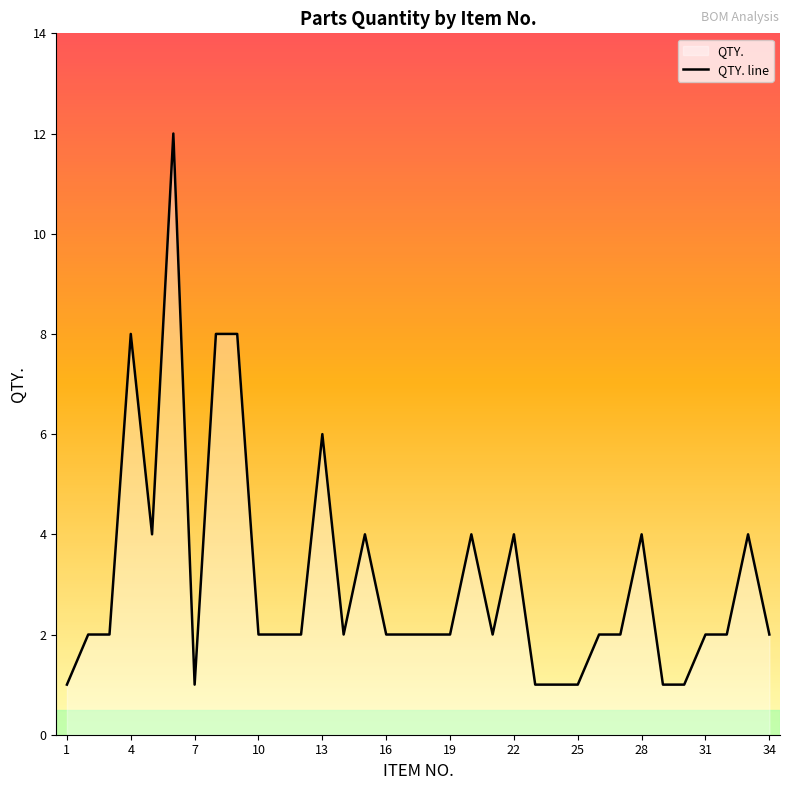

What is the difference between the maximum and minimum values?

11